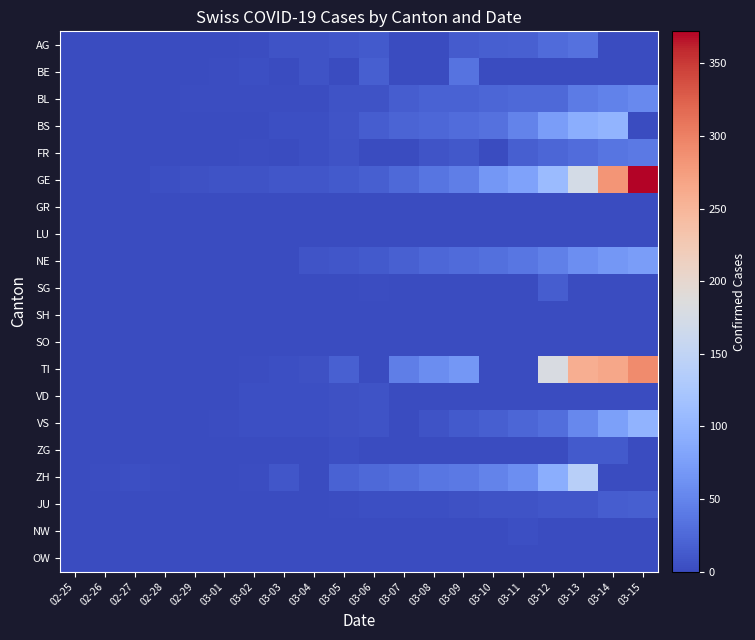

How many series are shown in this chart?

20